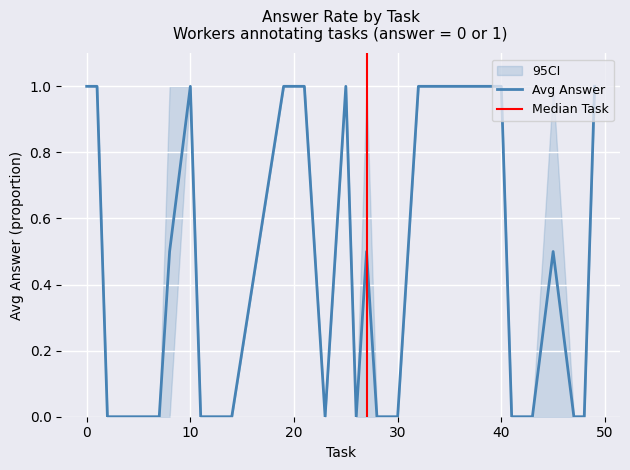

True or false: ci_lower and ci_upper intersect in this chart.

False